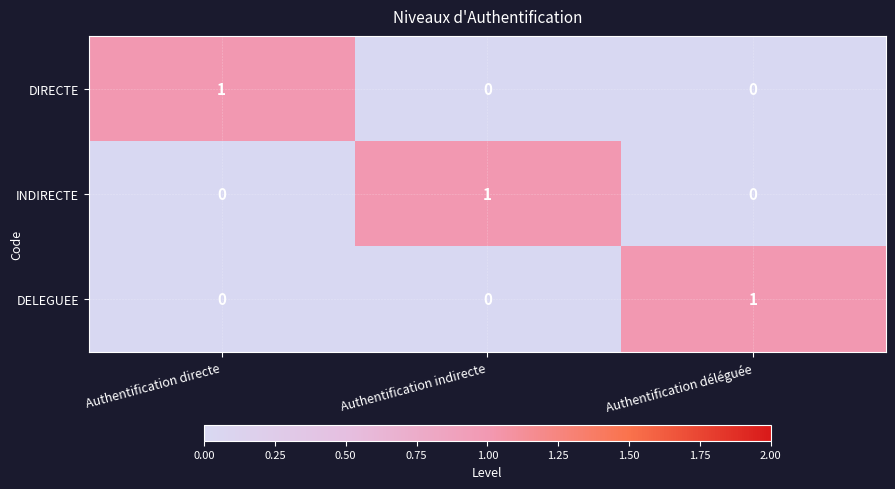

Reading left to right, transcribe all the data shown in this chart.

DIRECTE: Authentification directe=1	Authentification indirecte=0	Authentification déléguée=0
INDIRECTE: Authentification directe=0	Authentification indirecte=1	Authentification déléguée=0
DELEGUEE: Authentification directe=0	Authentification indirecte=0	Authentification déléguée=1